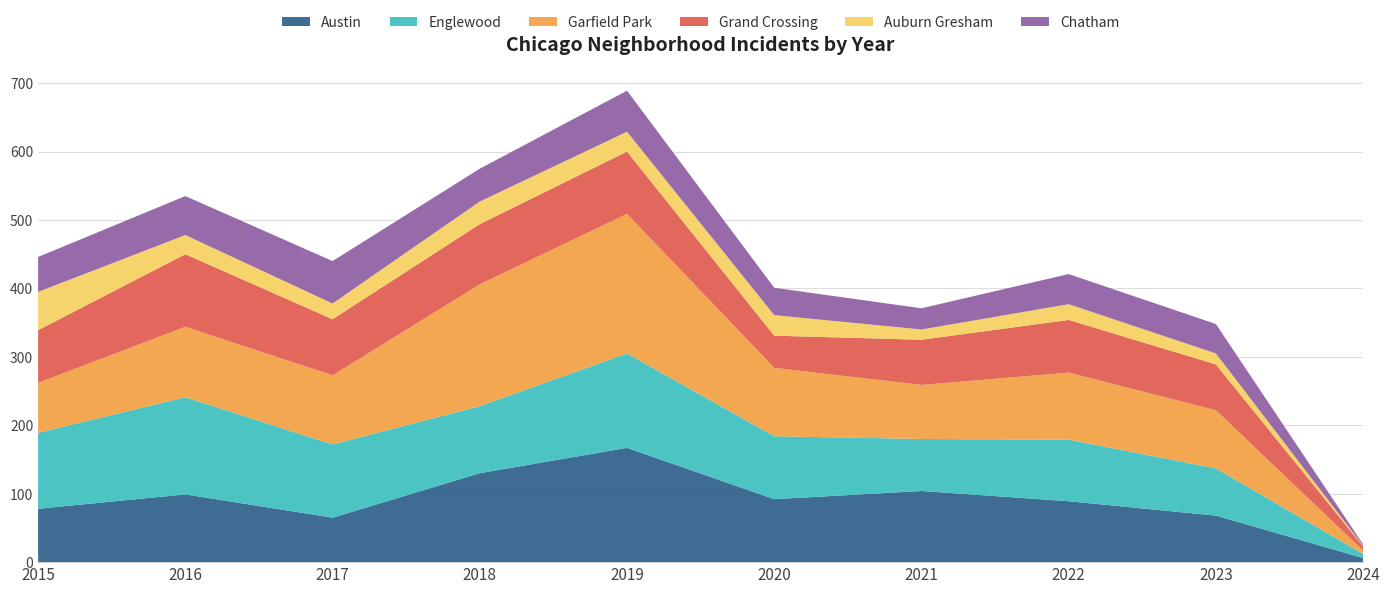

Reading left to right, extract all data points from this chart.

Austin: 78	99	65	130	167	92	104	89	68	6
Englewood: 111	142	107	98	138	92	76	90	69	6
Garfield Park: 73	103	101	178	204	100	79	98	85	5
Grand Crossing: 77	106	82	88	91	47	66	77	67	6
Auburn Gresham: 56	28	23	33	29	30	15	23	16	1
Chatham: 51	57	62	48	60	40	31	44	43	2